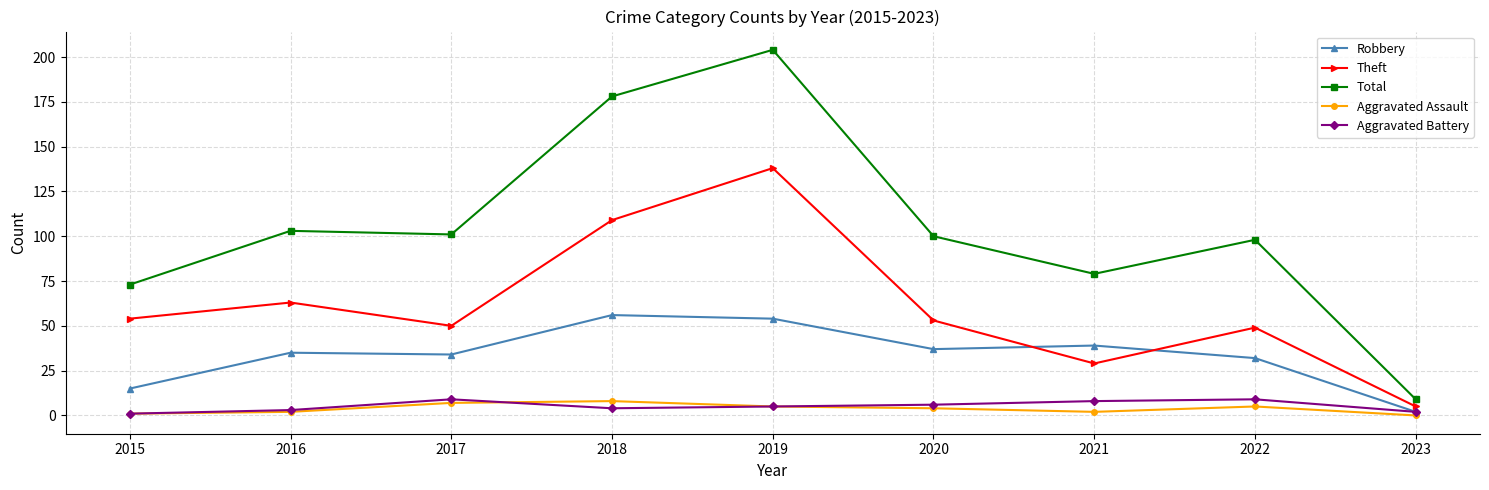

Is it true that Aggravated Assault equals 2 at 2021?

True